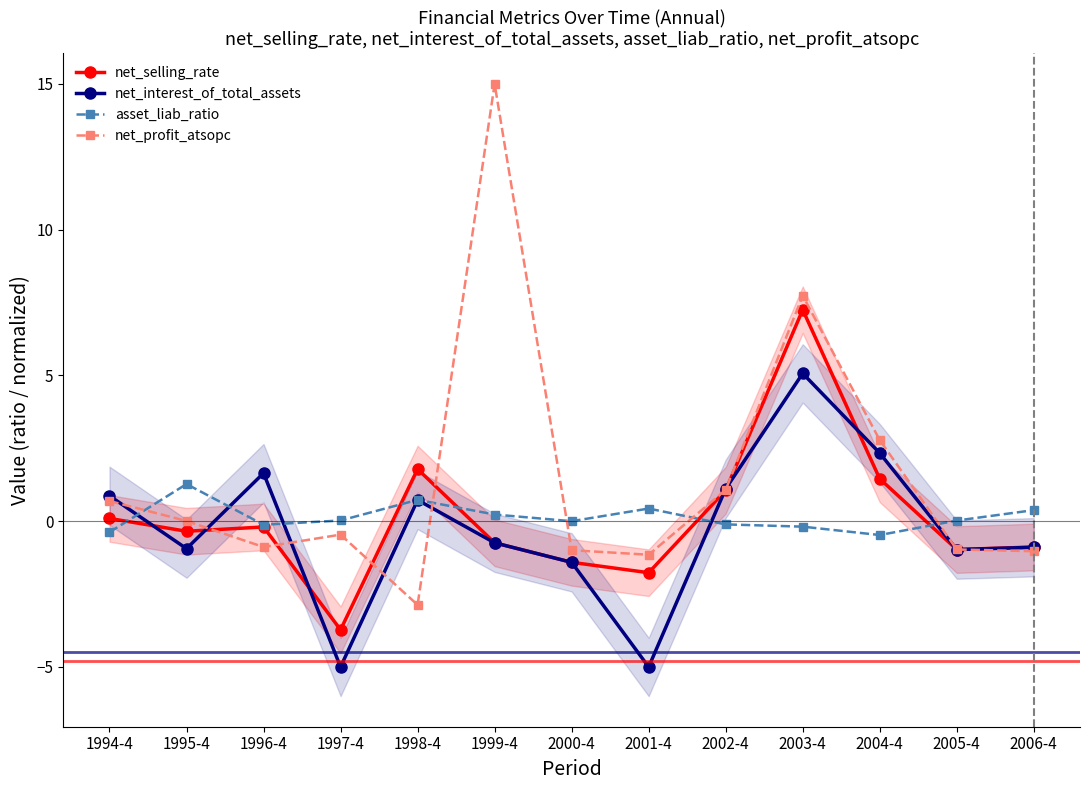

What is the difference between the highest and lowest values at 1999-4?

15.7